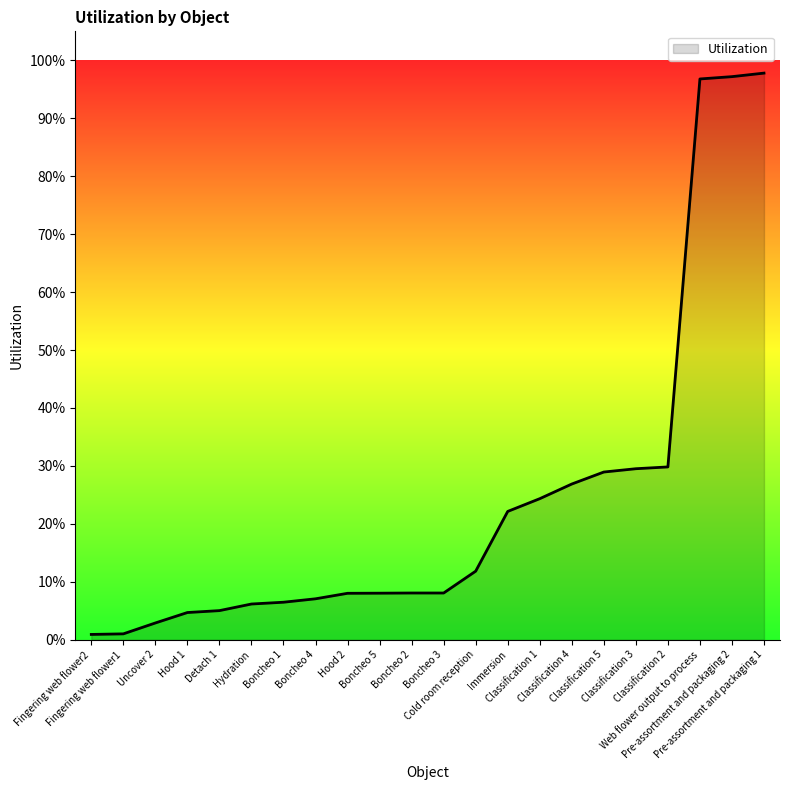

Is this an area chart (filled region under the line)?

Yes